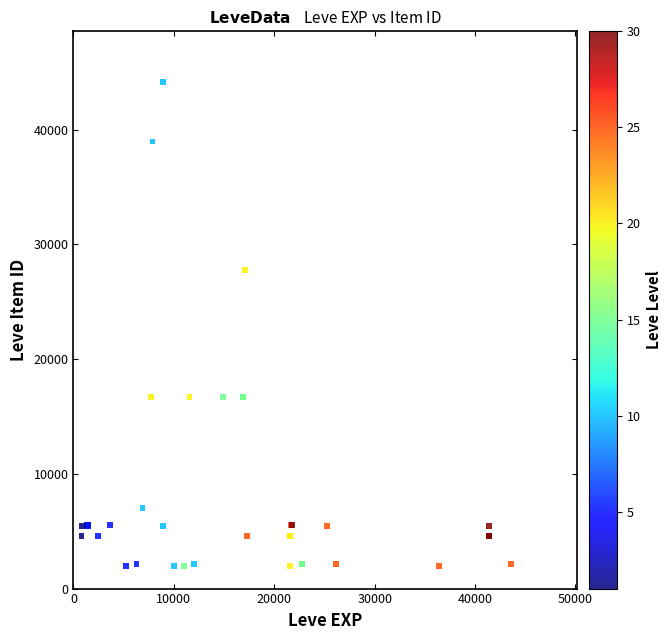

What Y value in the scatter plot is closest to 23052?

27772